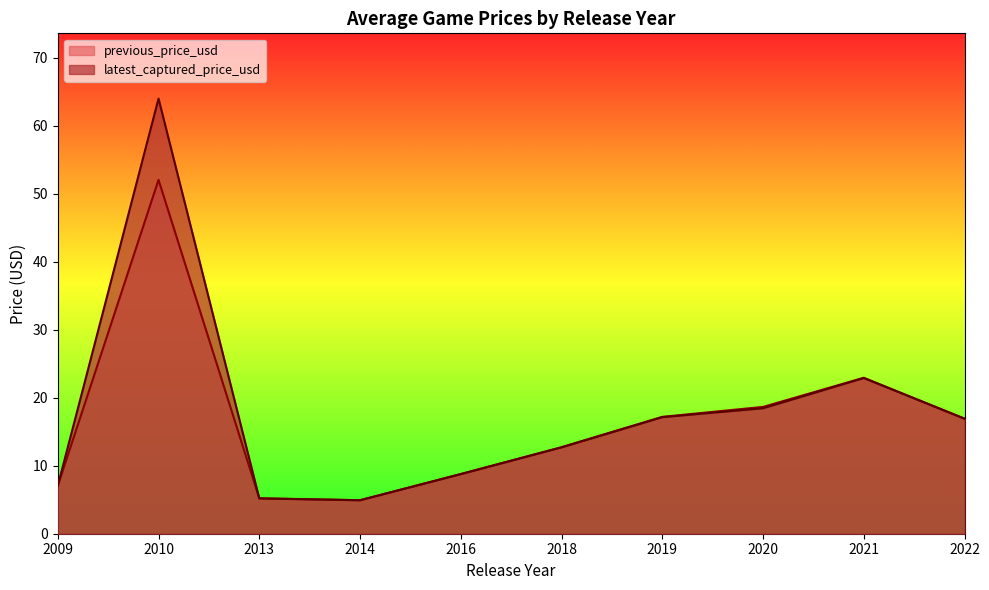

Which series has the largest total across all categories?

latest_captured_price_usd